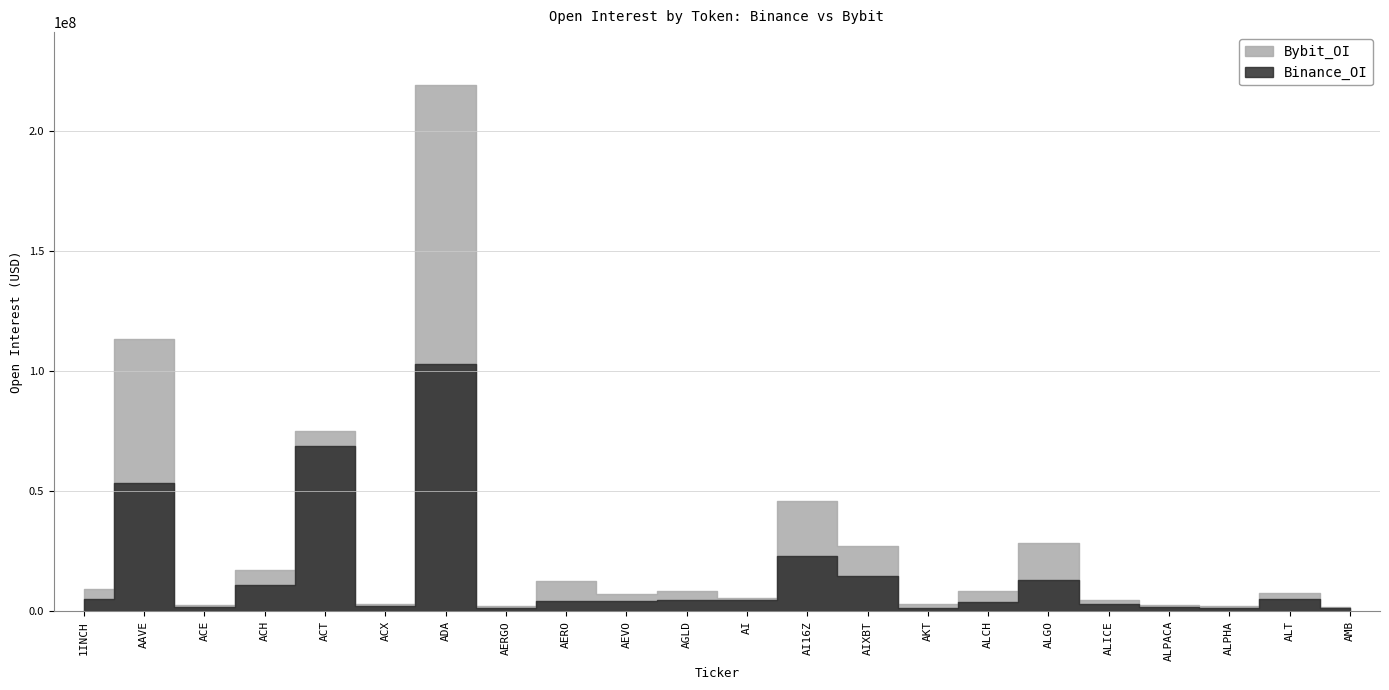

How many values in the Bybit_OI series are below 3579375?

11